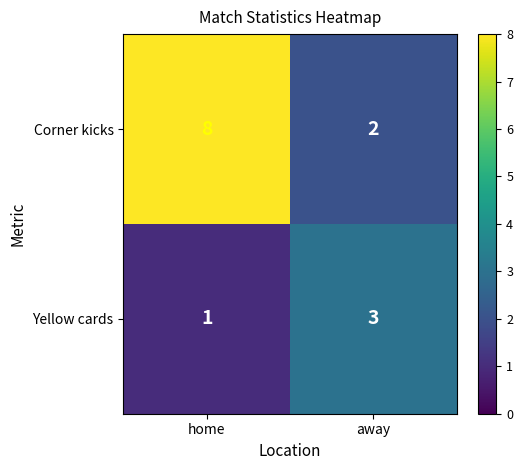

What is the sum of the Corner kicks values at away and home?

10